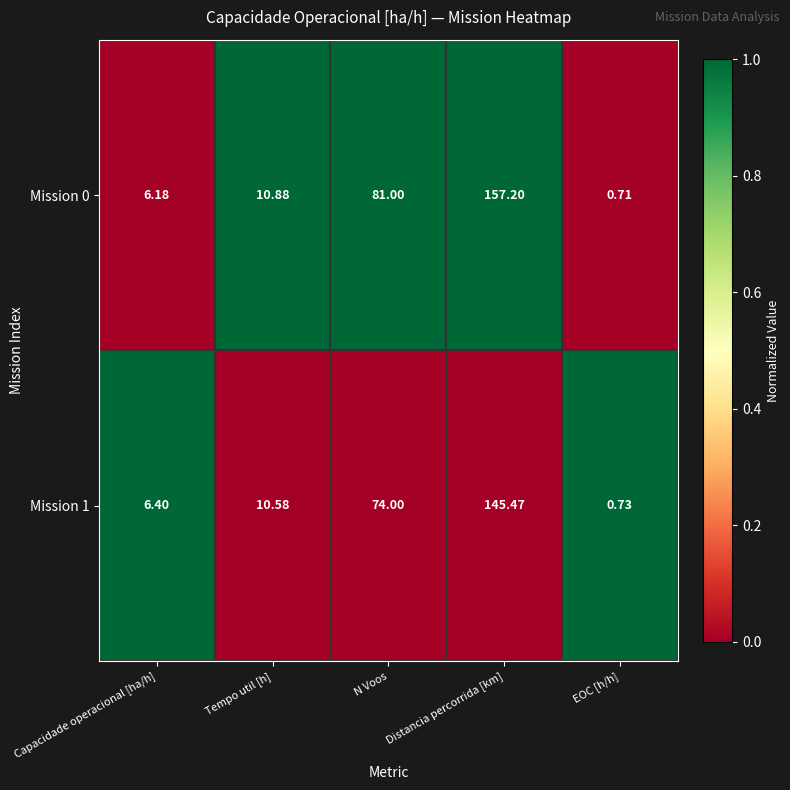

Where does the Mission 0 series first go above 10?

Tempo util [h]